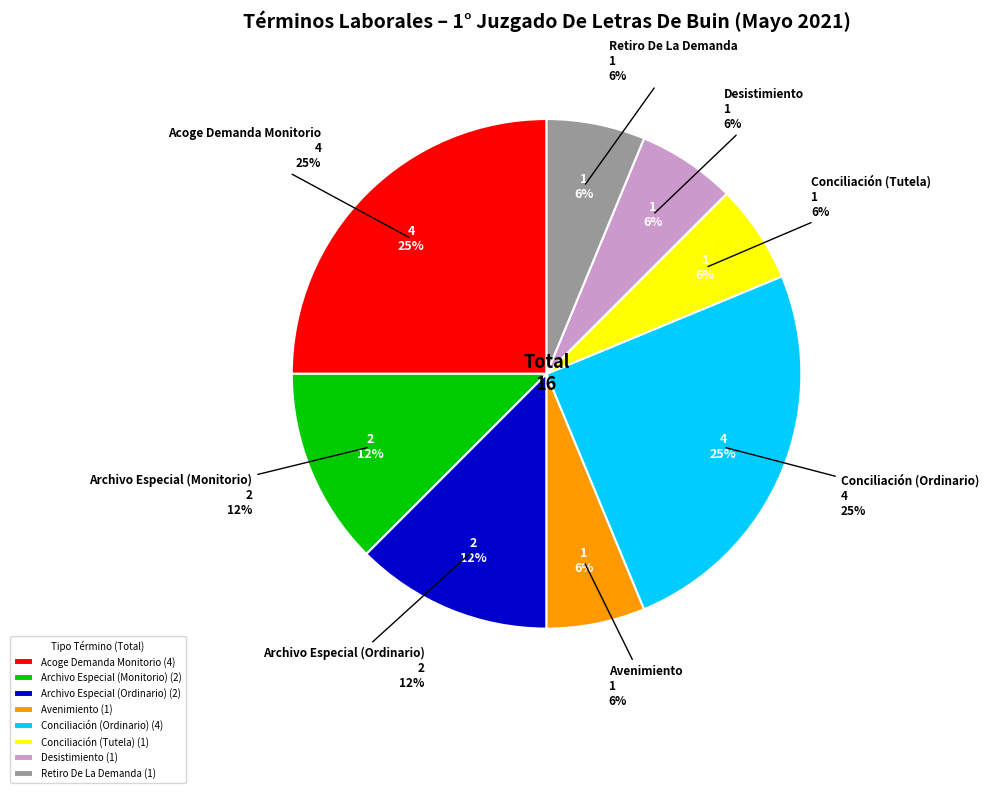

Which slice is the smallest?

Avenimiento